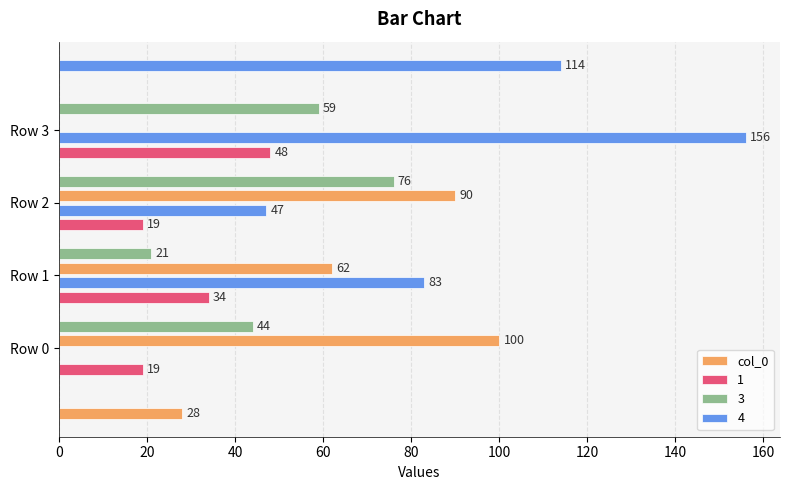

What is the approximate value at 20, to the nearest 5?

100